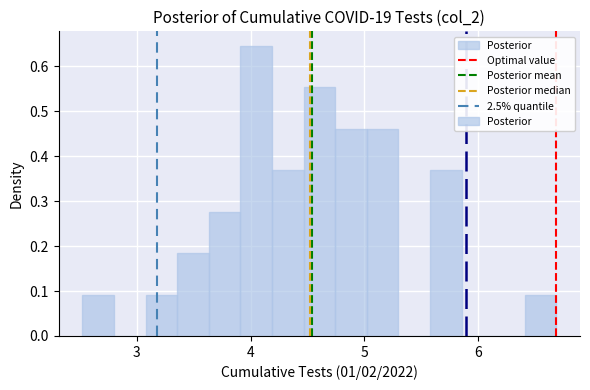

Around what value on the x-axis is the tallest bar? Give the approximate position of its centre, as read against the axis.

4.0